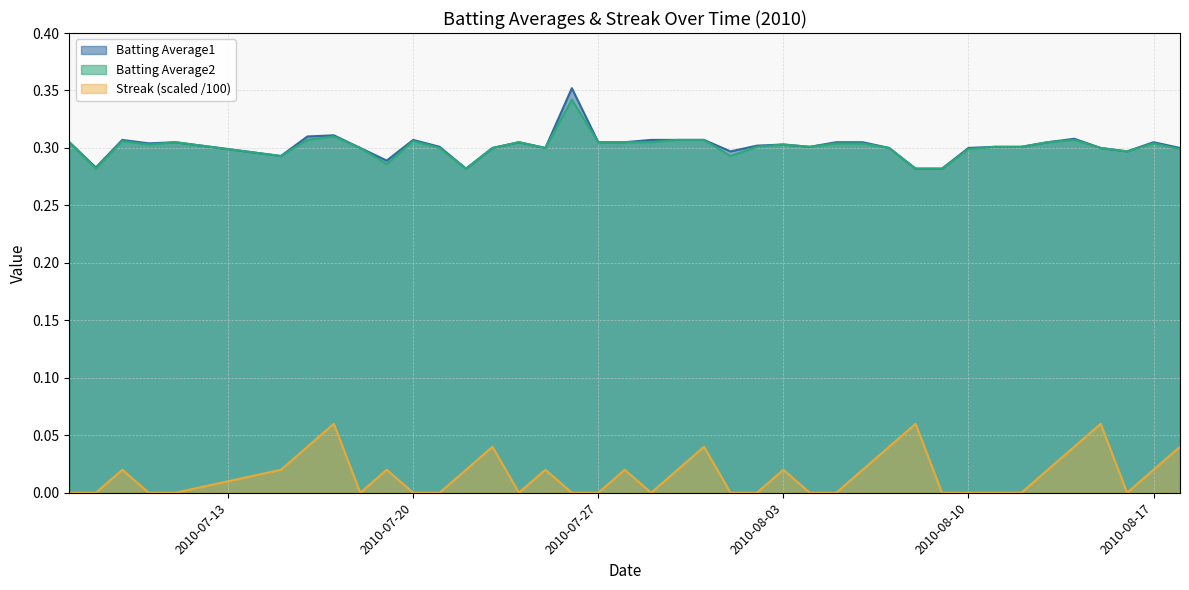

The Batting Average1 series shows 0.4 at 2010-08-12. True or false?

False